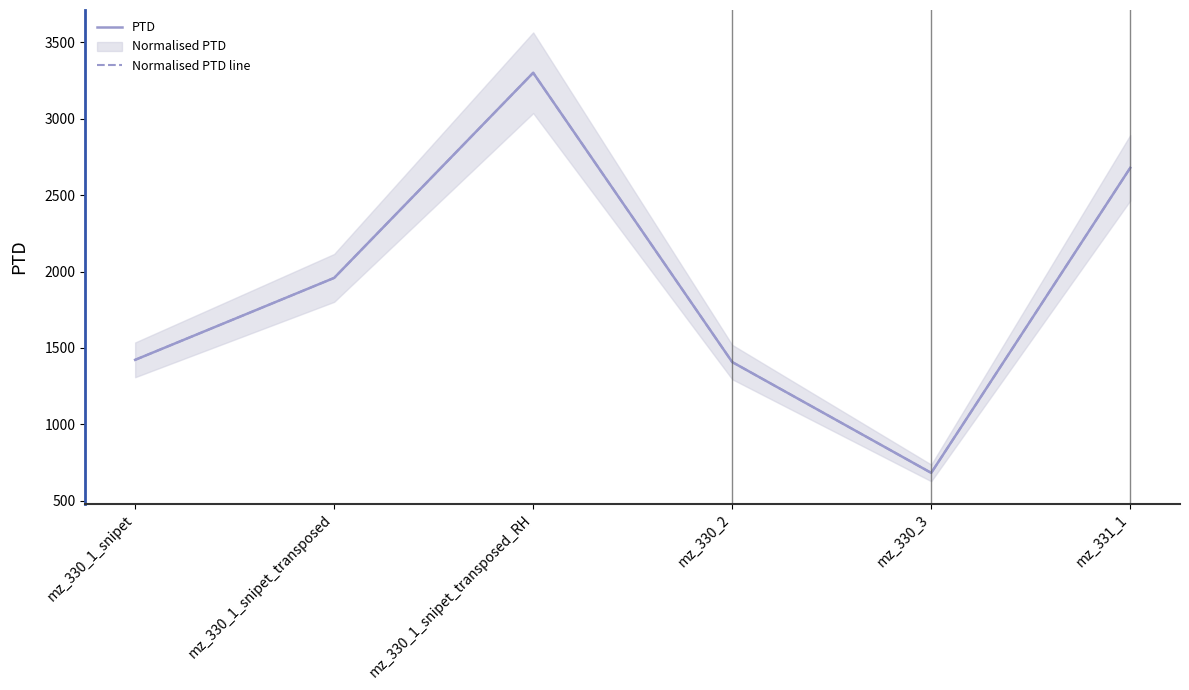

What is the minimum value for Normalised PTD line?

682.2